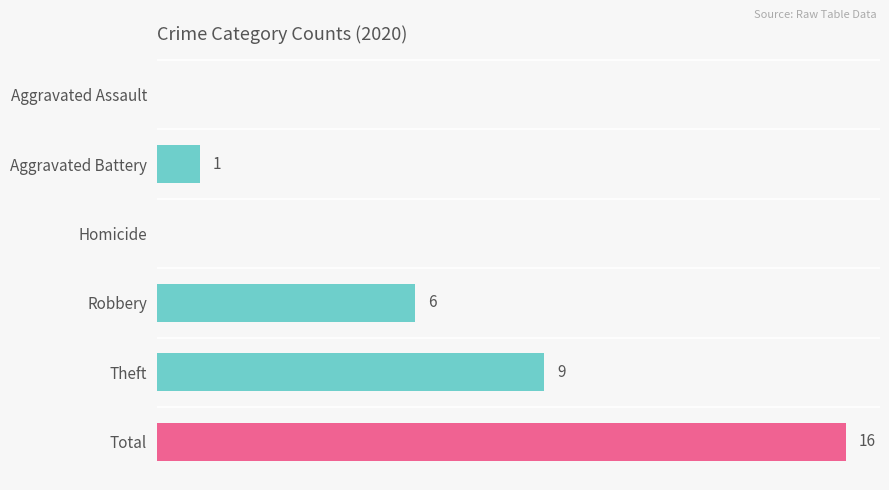

At which category does the chart reach its peak across all series?

Total